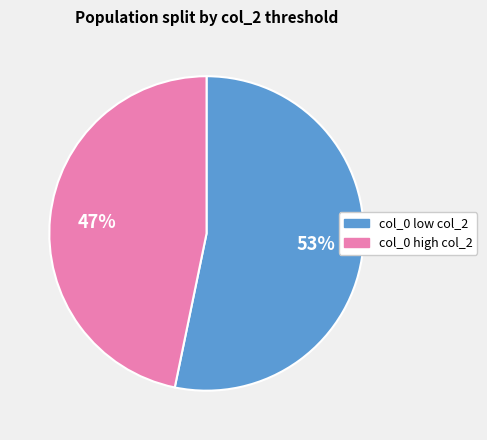

Is col_0 low col_2 the majority of the pie?

Yes